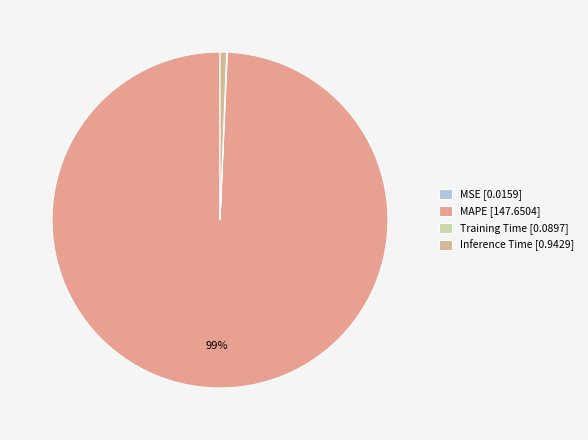

What is the total percentage of MAPE and Inference Time?

99.9%